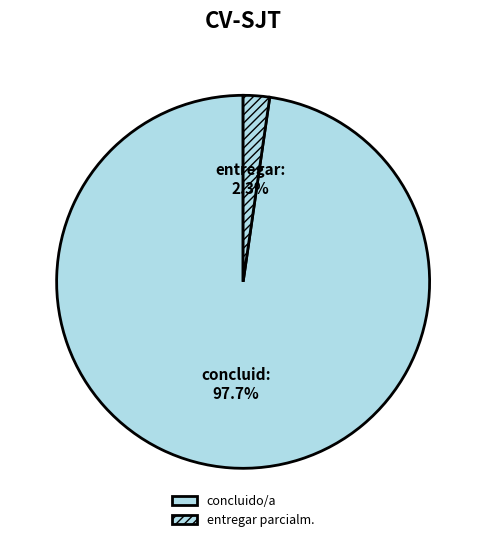

Count the number of slices in the pie.

2